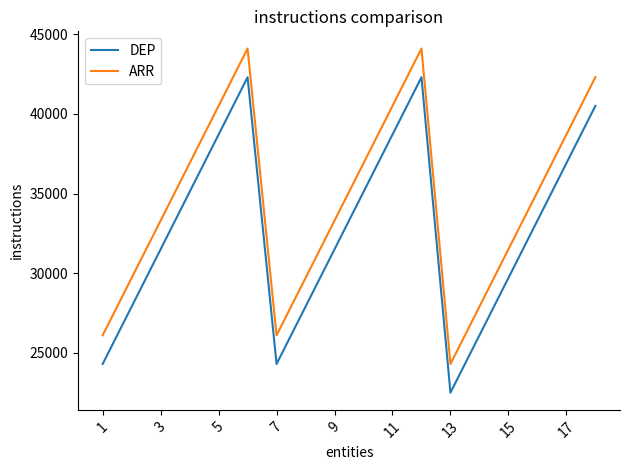

True or false: DEP and ARR intersect in this chart.

False